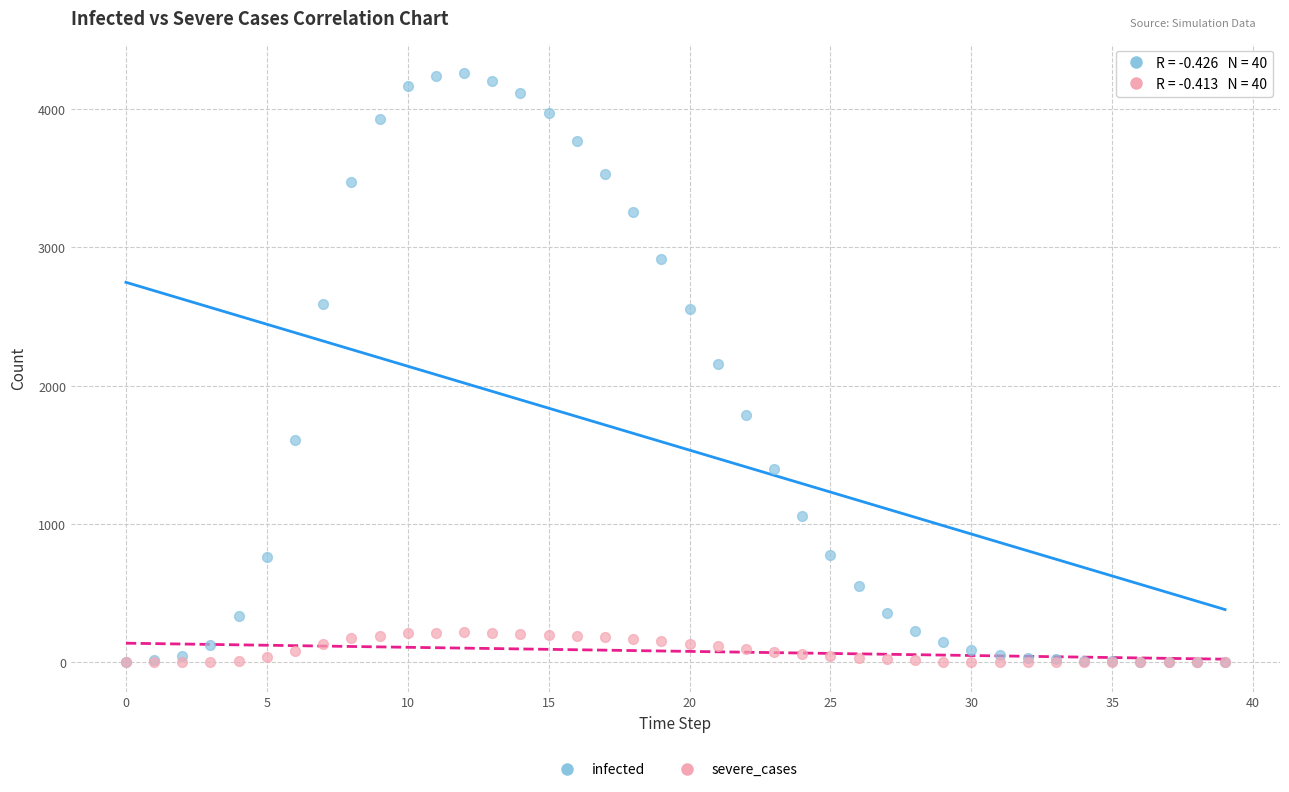

What are all the series names shown in the legend?

infected, severe_cases